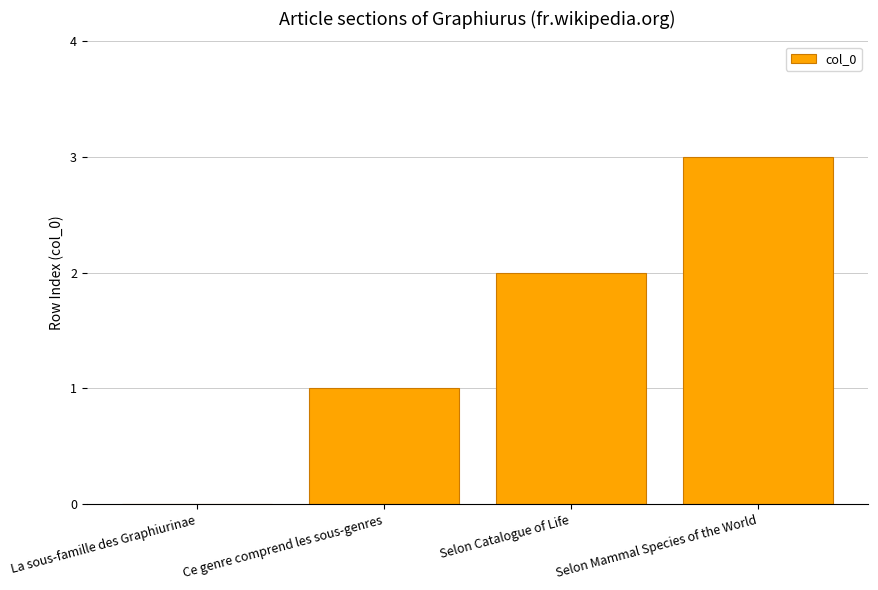

What is the greatest value displayed?

3